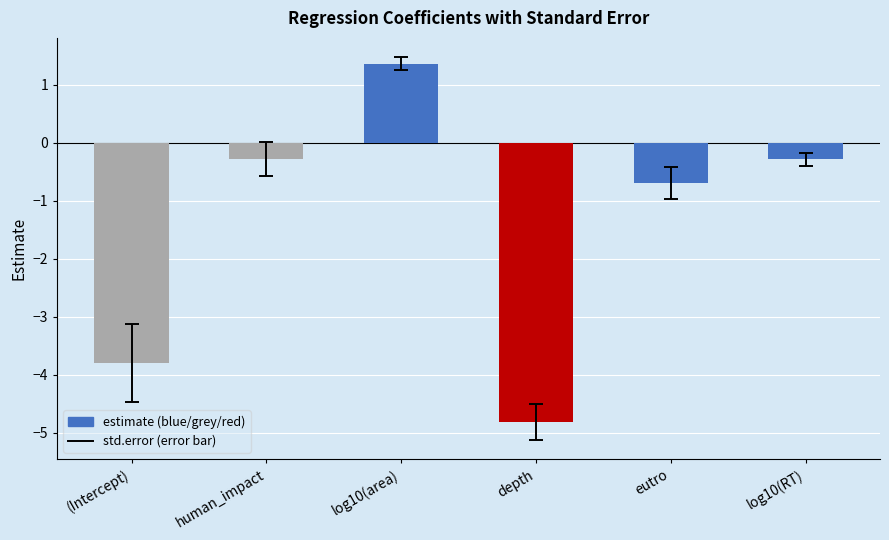

Which label corresponds to the largest value in the chart?

log10(area)